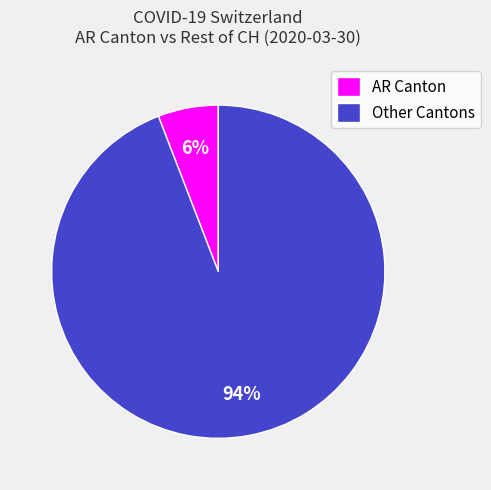

Is it true that Other Cantons is 94% of the pie?

True